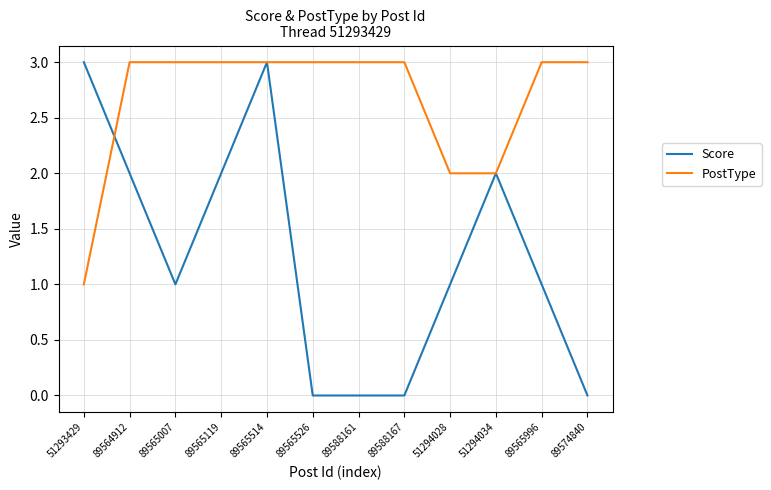

Between which two adjacent categories do PostType and Score first intersect?

51293429 and 89564912